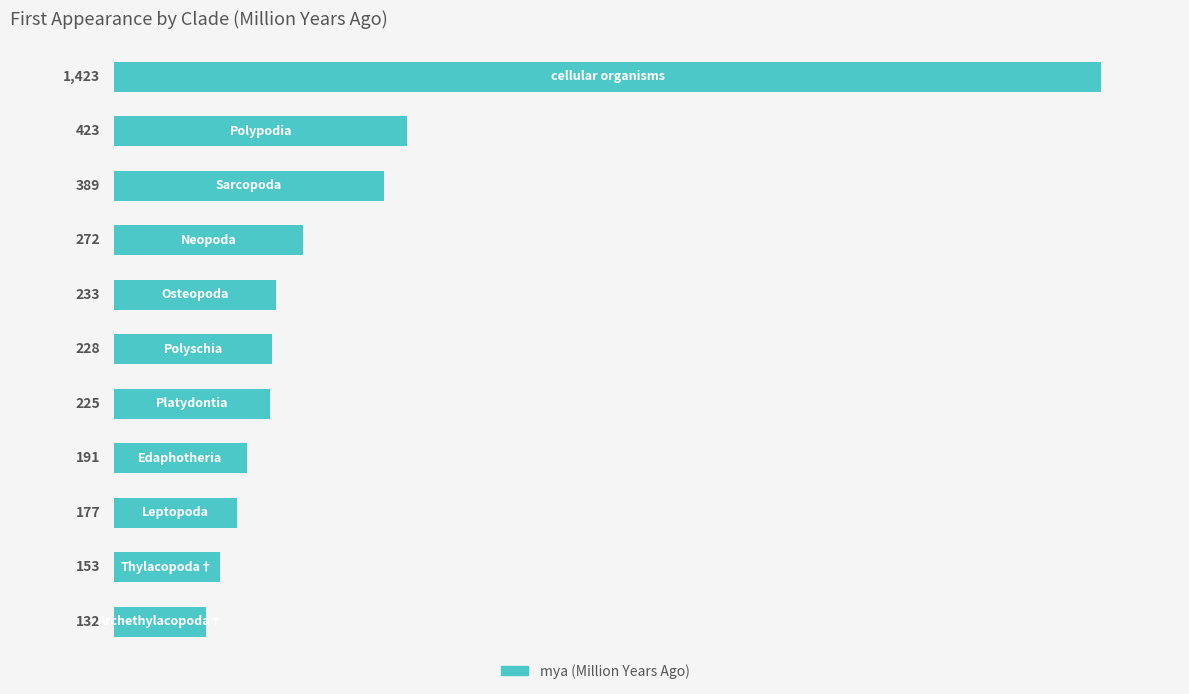

What is the value of the 7th bar from the top?

225